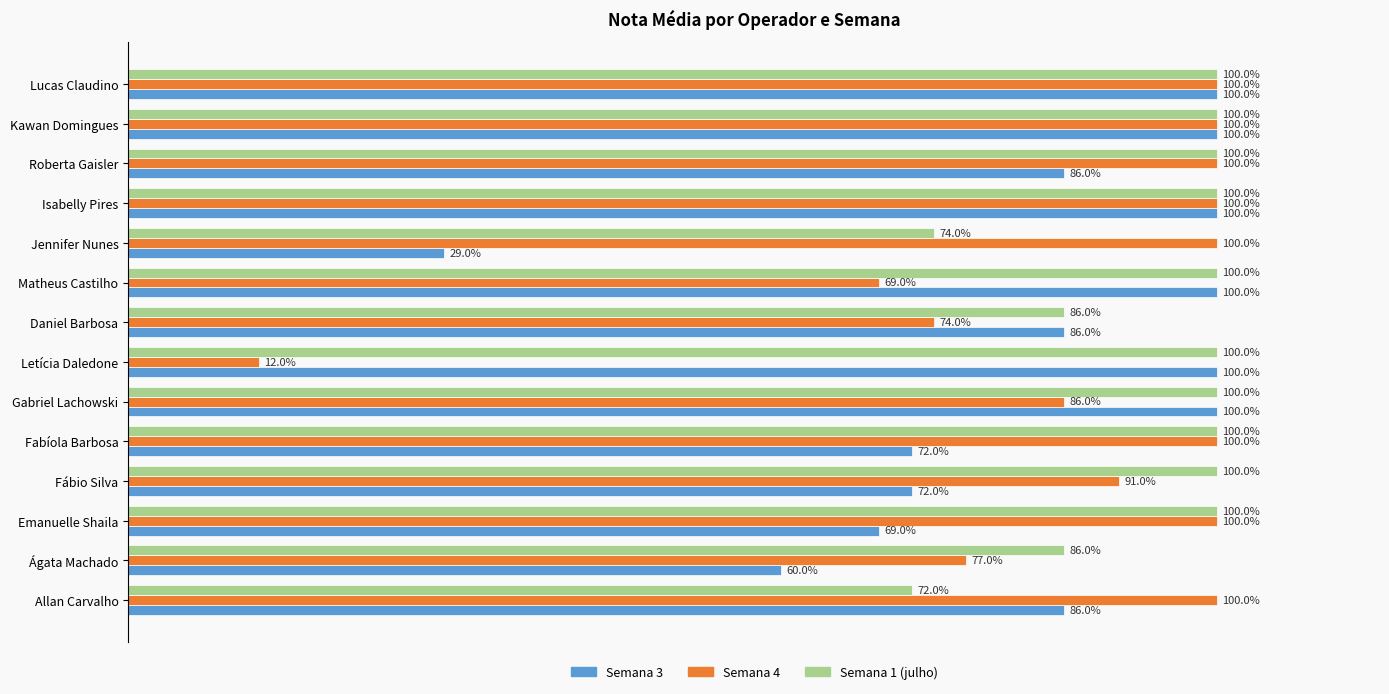

List the series in order of their overall mean, highest first.

Semana 1 (julho), Semana 4, Semana 3